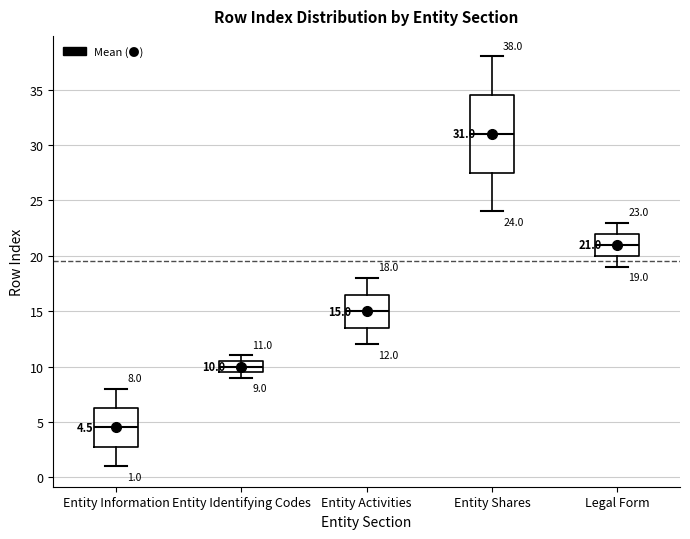

Which box's median line is the highest?

Entity Shares